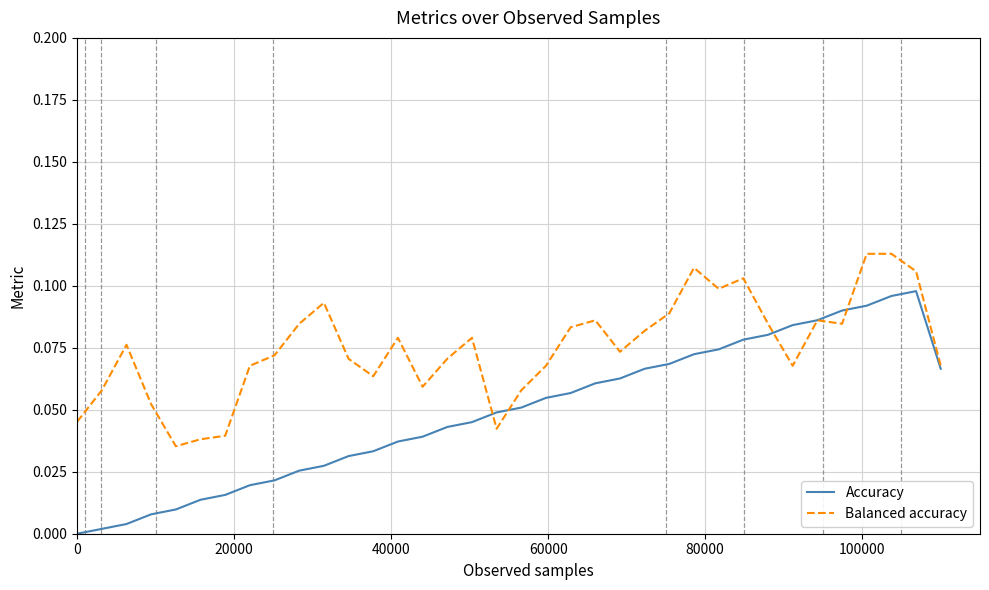

Which series has the widest spread of values?

Accuracy